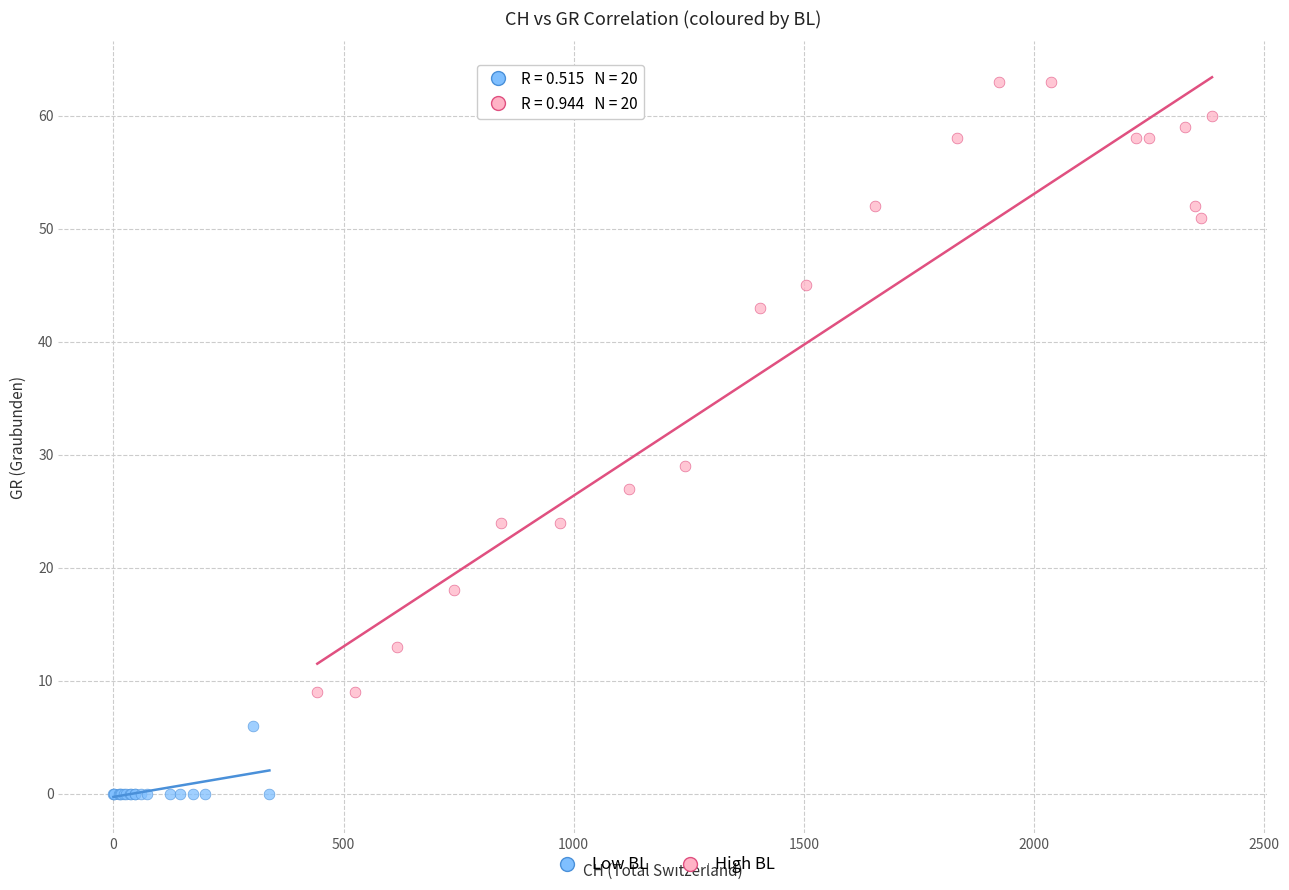

Which series contains the lowest Y value?

Low BL